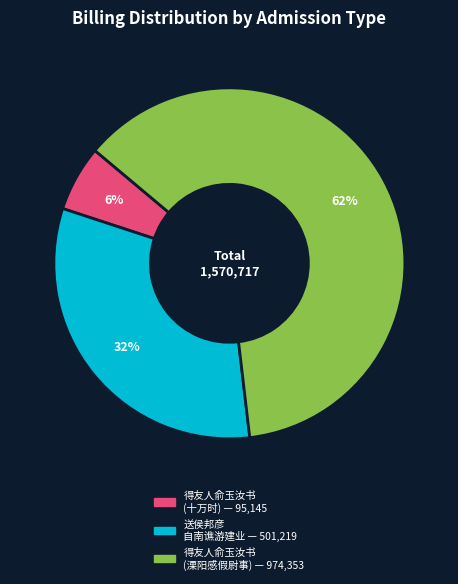

To the nearest percent, what is the difference between the largest and smallest slice percentages?

56%